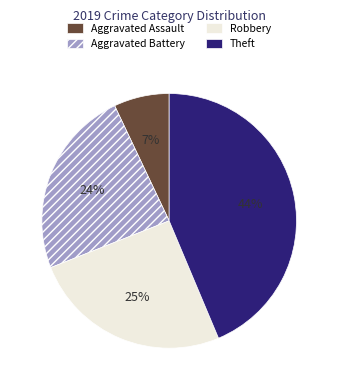

How many segments does this pie chart have?

4